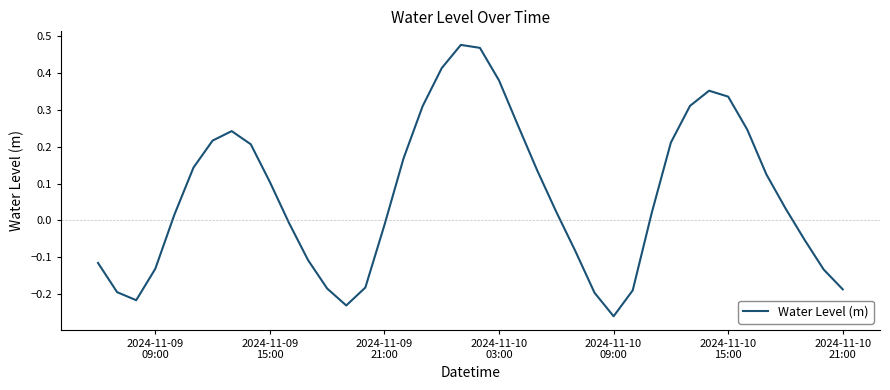

What is the difference between the maximum and minimum values?

0.7